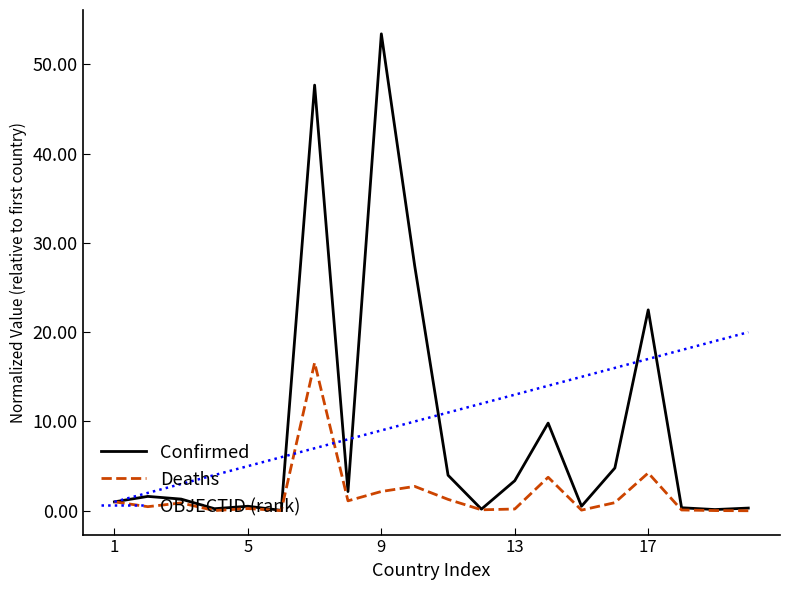

Which series has the largest range (max minus min)?

Confirmed